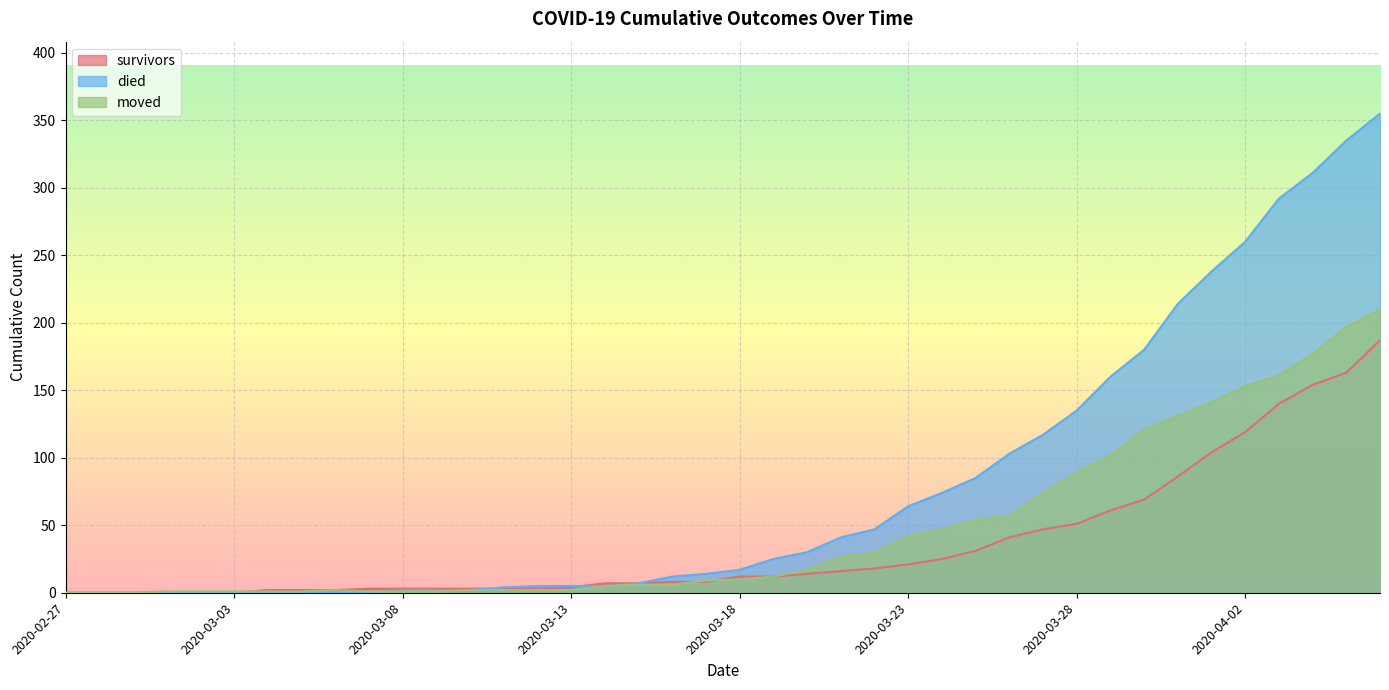

Rank the series by their maximum value, from highest to lowest.

died, moved, survivors